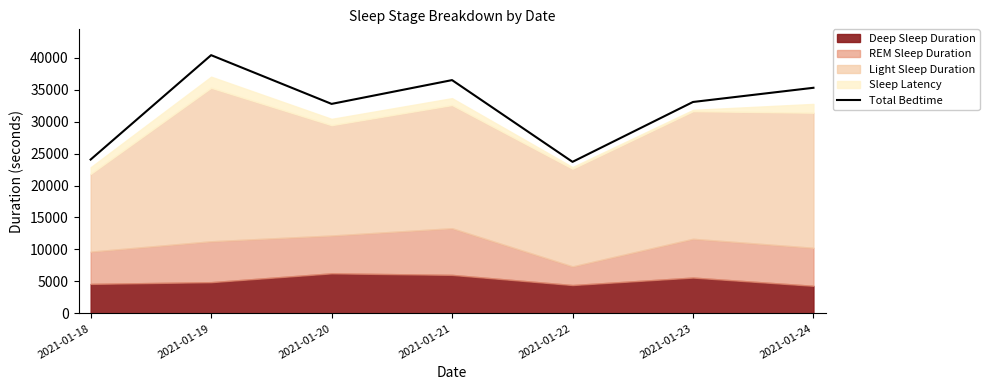

The chart shows a value of 24060 at 2021-01-18. True or false?

True